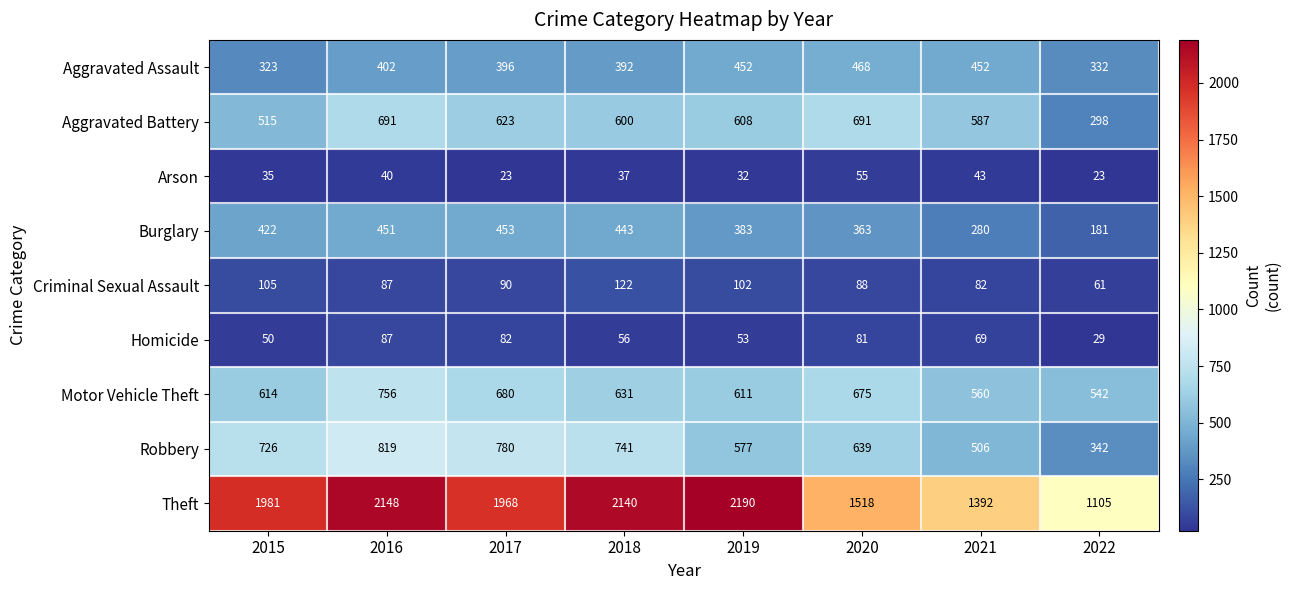

Where does the Criminal Sexual Assault series first go above 90?

2015